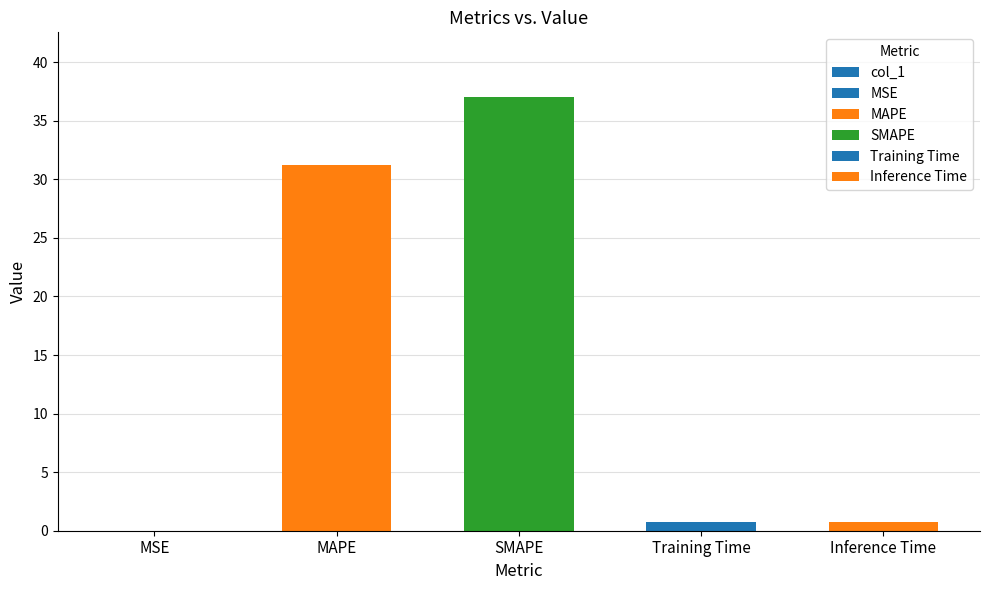

The chart shows a value of 31.2 at MAPE. True or false?

True